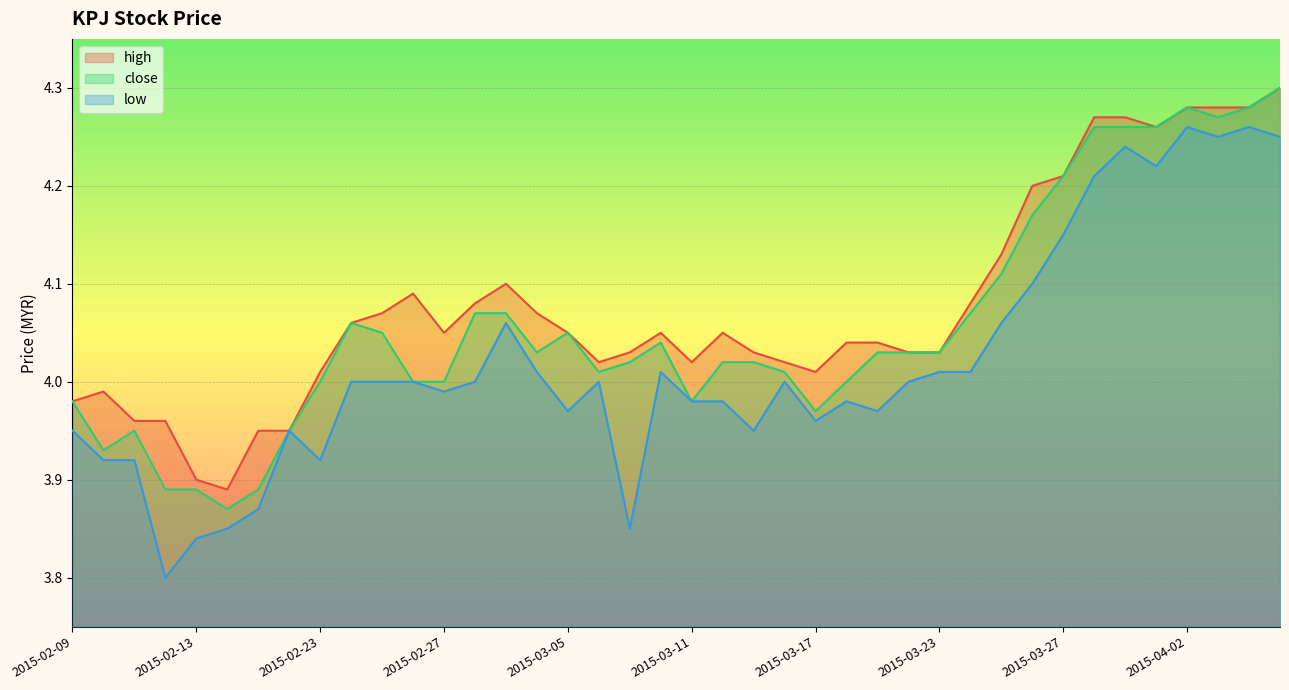

Rank the series at 2015-02-09 from highest to lowest value.

high, close, low